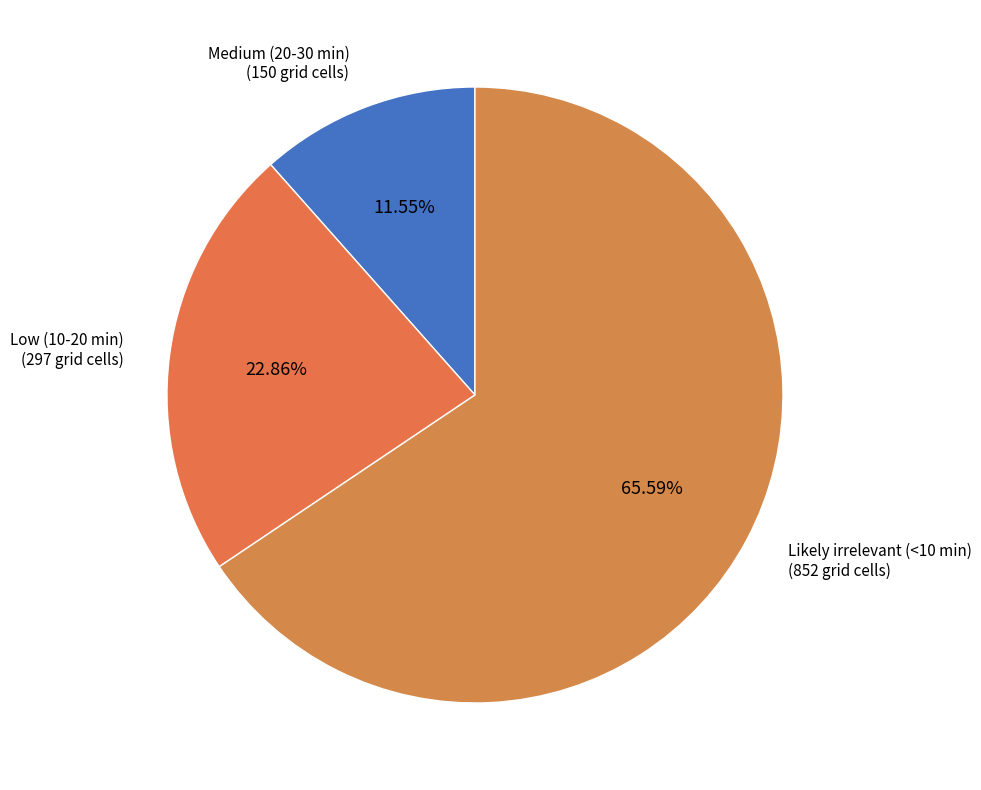

Count the number of slices in the pie.

3